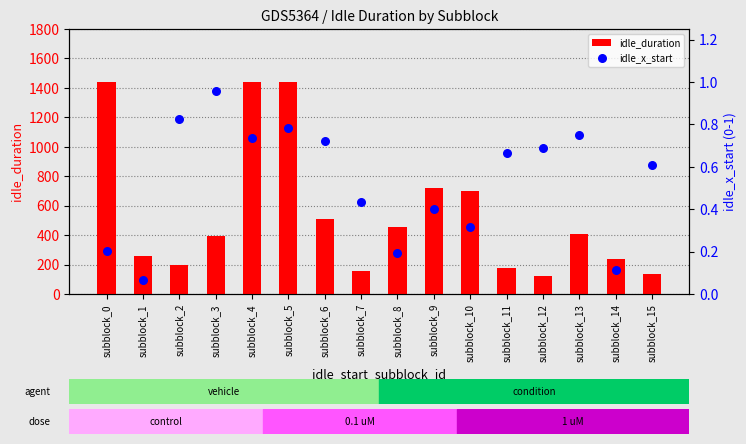

Which series contains the lowest Y value?

idle_x_start